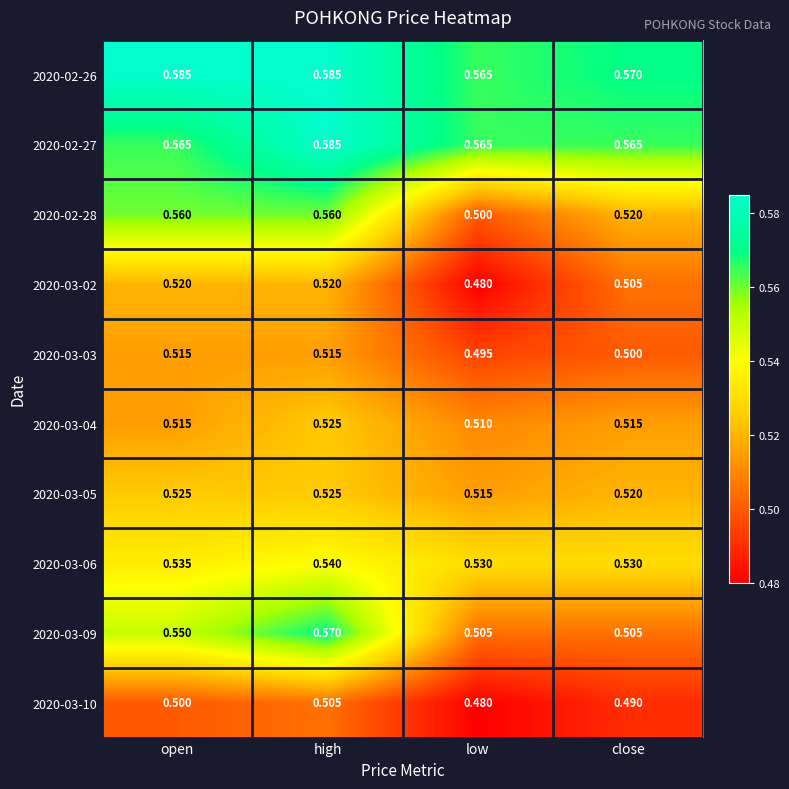

At which category is the sum across all series the highest?

high